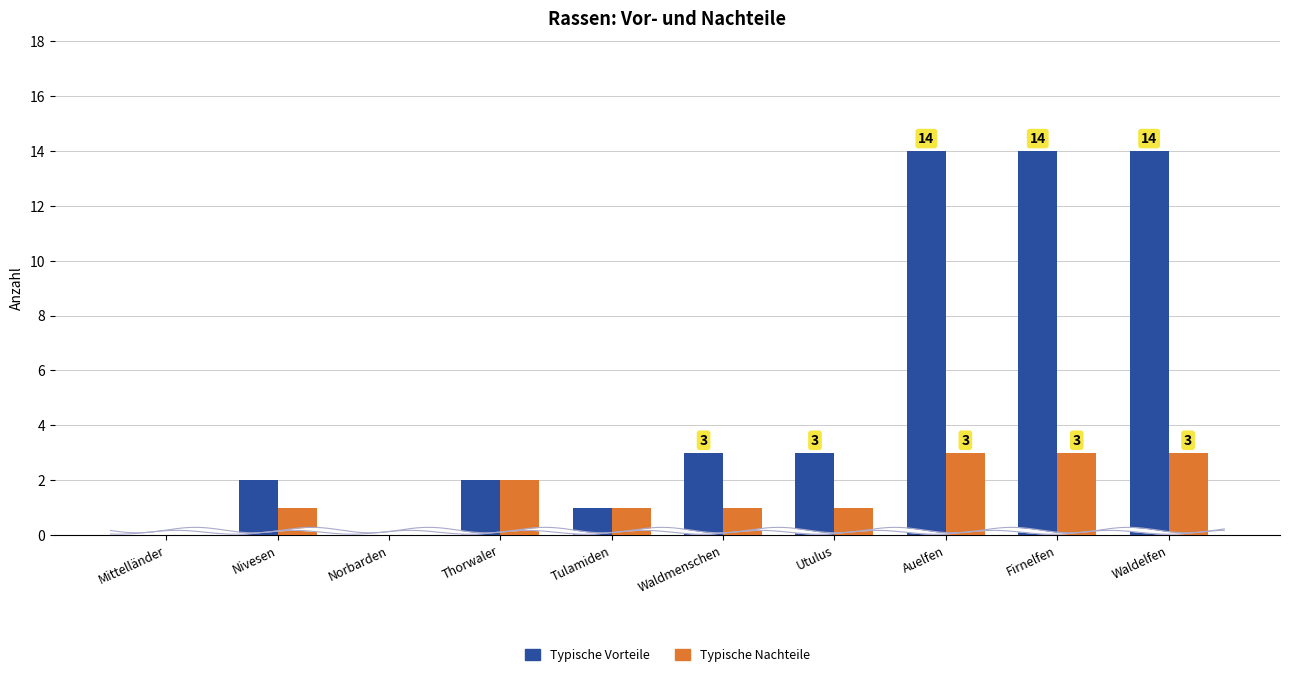

Between Norbarden and Waldelfen, which series saw the biggest shift?

Typische Vorteile